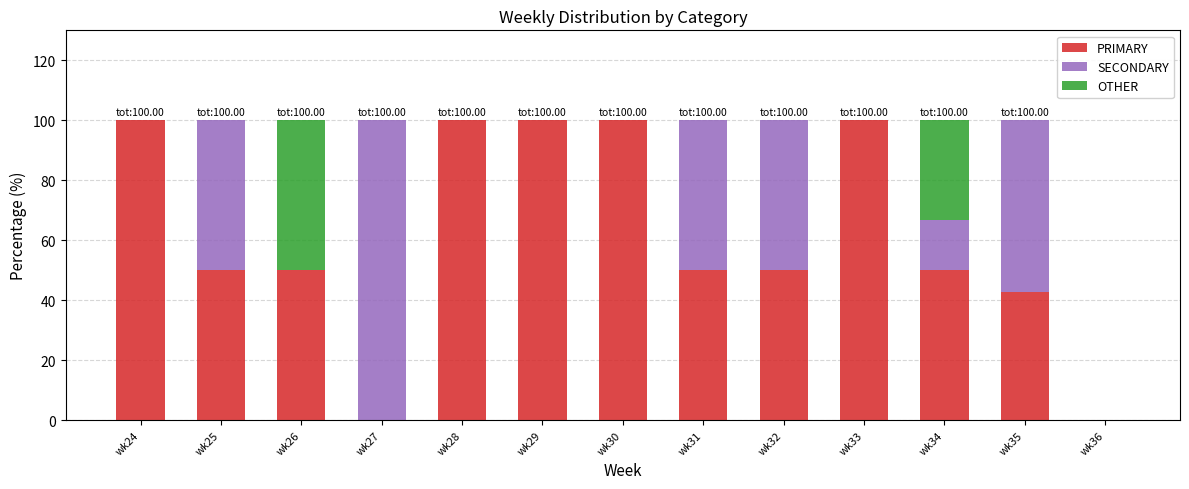

What is the total value across all series at wk27?

100.0